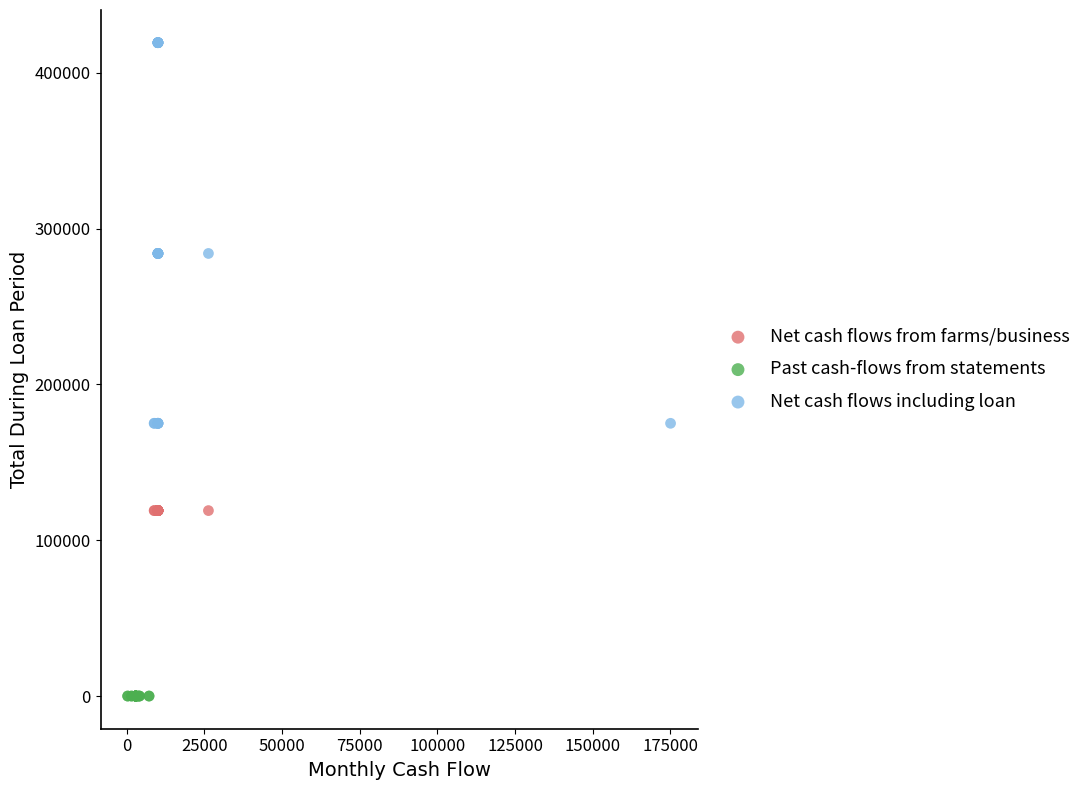

Which series reaches the maximum Y coordinate?

Net cash flows including loan